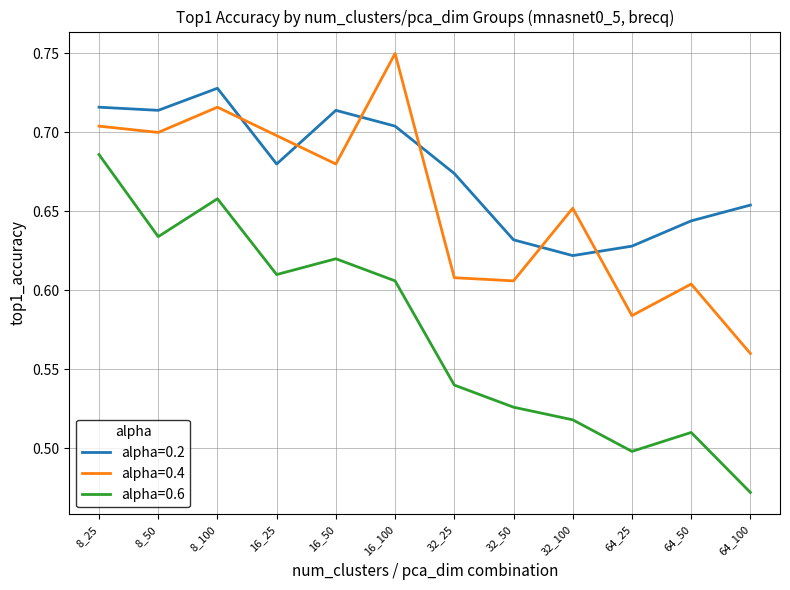

Which label corresponds to the largest value in the chart?

16_100